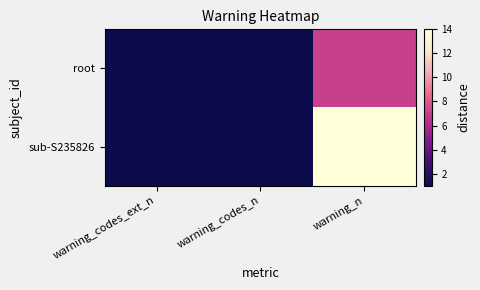

What is the smallest value displayed?

1